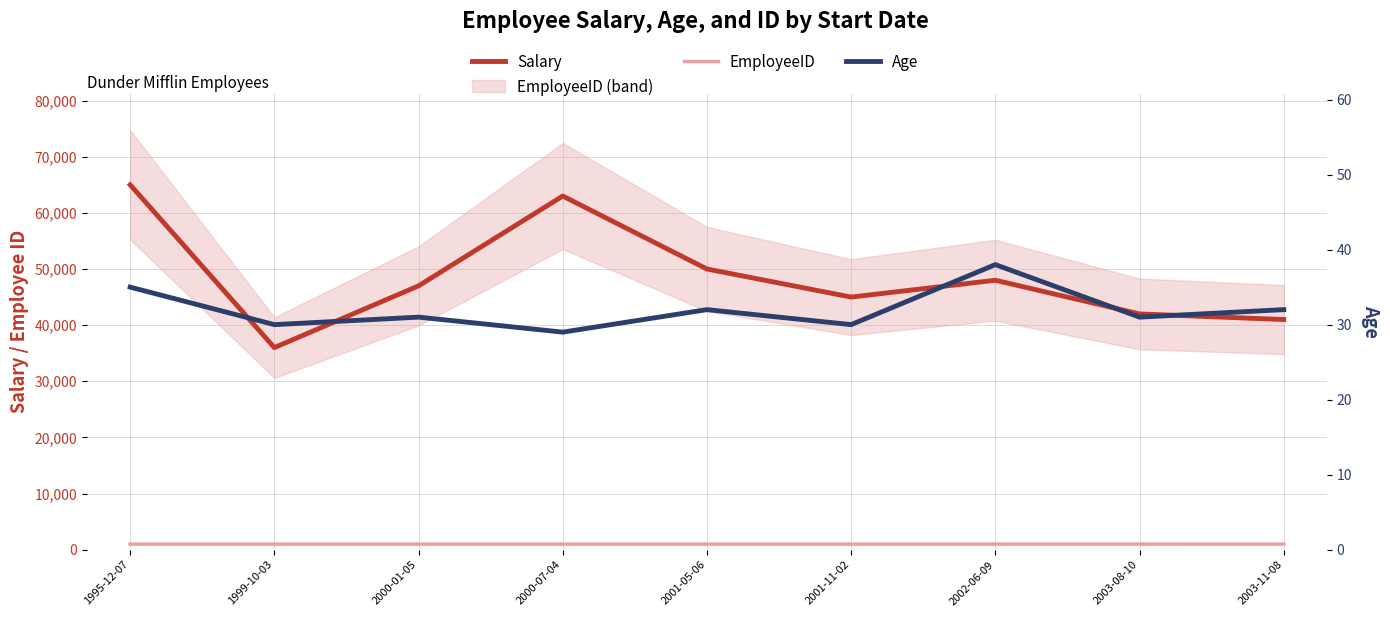

Does the chart display data point markers on the line(s)?

No